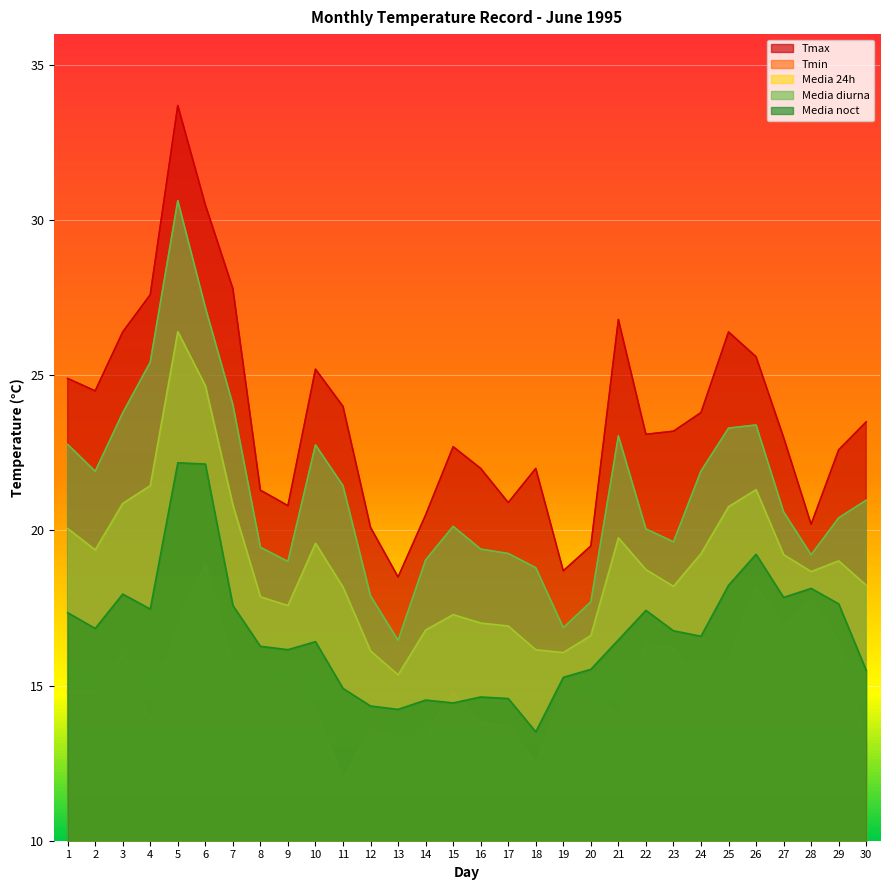

The value of Media diurna at 20 is 24.6. True or false?

False